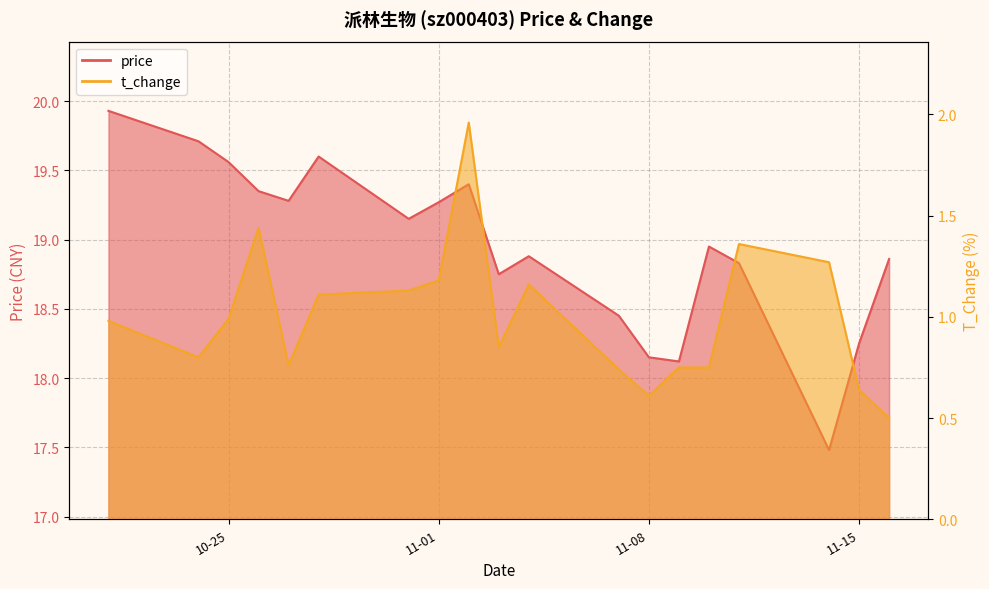

At how many categories does at least one series exceed 16?

19